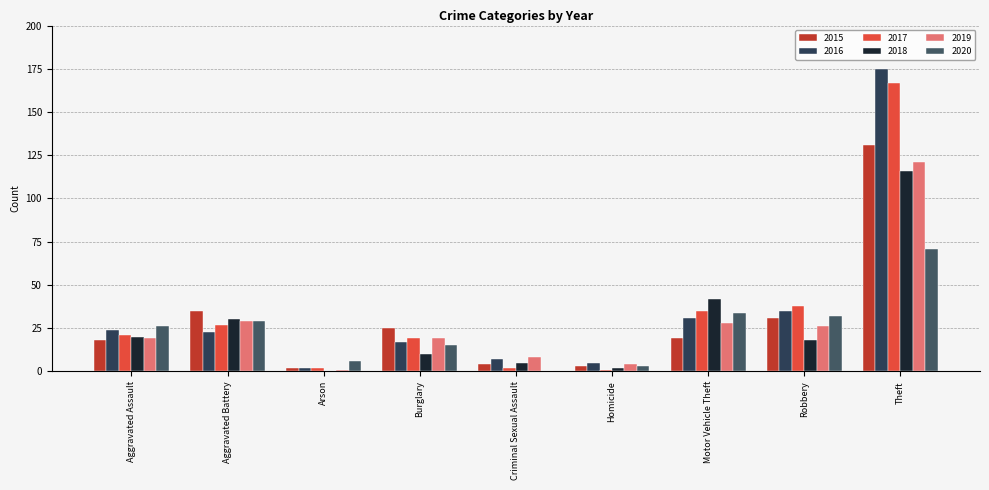

Reading left to right, what are all the values shown in this chart?

2015: Aggravated Assault=18	Aggravated Battery=35	Arson=2	Burglary=25	Criminal Sexual Assault=4	Homicide=3	Motor Vehicle Theft=19	Robbery=31	Theft=131
2016: Aggravated Assault=24	Aggravated Battery=23	Arson=2	Burglary=17	Criminal Sexual Assault=7	Homicide=5	Motor Vehicle Theft=31	Robbery=35	Theft=175
2017: Aggravated Assault=21	Aggravated Battery=27	Arson=2	Burglary=19	Criminal Sexual Assault=2	Homicide=1	Motor Vehicle Theft=35	Robbery=38	Theft=167
2018: Aggravated Assault=20	Aggravated Battery=30	Arson=0	Burglary=10	Criminal Sexual Assault=5	Homicide=2	Motor Vehicle Theft=42	Robbery=18	Theft=116
2019: Aggravated Assault=19	Aggravated Battery=29	Arson=1	Burglary=19	Criminal Sexual Assault=8	Homicide=4	Motor Vehicle Theft=28	Robbery=26	Theft=121
2020: Aggravated Assault=26	Aggravated Battery=29	Arson=6	Burglary=15	Criminal Sexual Assault=0	Homicide=3	Motor Vehicle Theft=34	Robbery=32	Theft=71